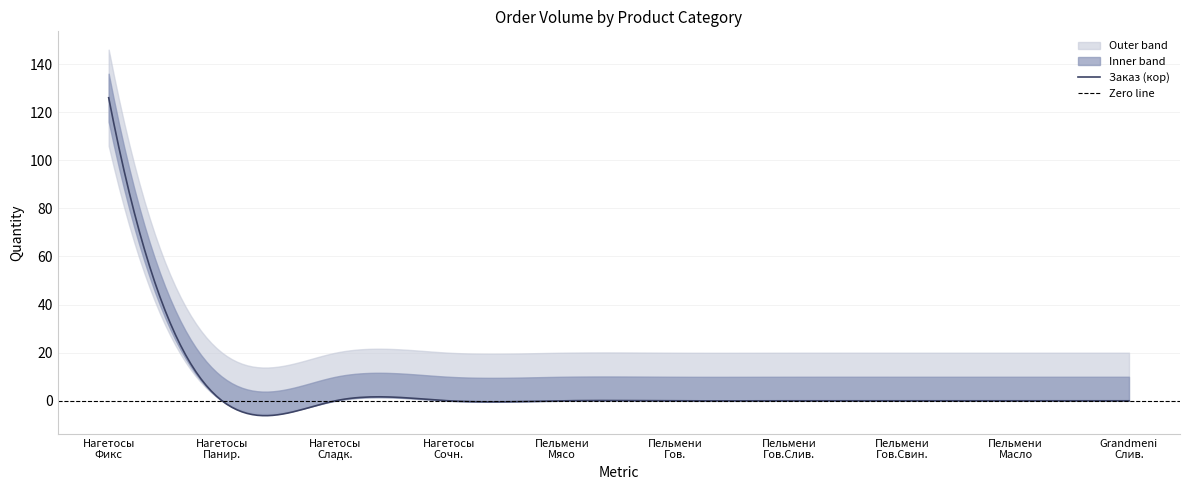

What is the maximum value for Заказ (кор)?

126.0